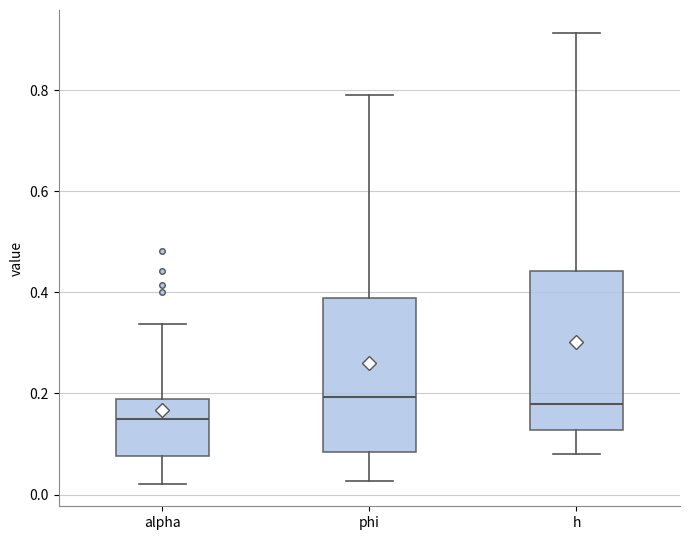

Reading left to right, read every box against the y-axis: the position of its median line, the range the box covers, and the ends of its whiskers. The values are not printed on the chart, so give them approximately, as read against the axis.

alpha: median 0.14, box 0.08 to 0.18, whiskers 0.02 to 0.34
phi: median 0.20, box 0.08 to 0.38, whiskers 0.02 to 0.78
h: median 0.18, box 0.12 to 0.44, whiskers 0.08 to 0.92